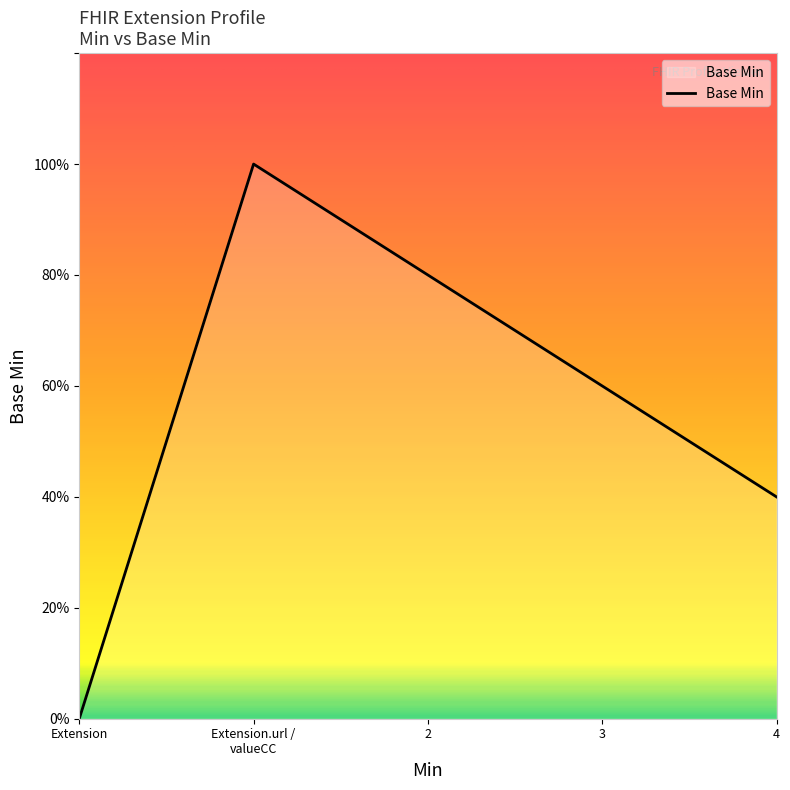

How many values are between 0 and 1?

5